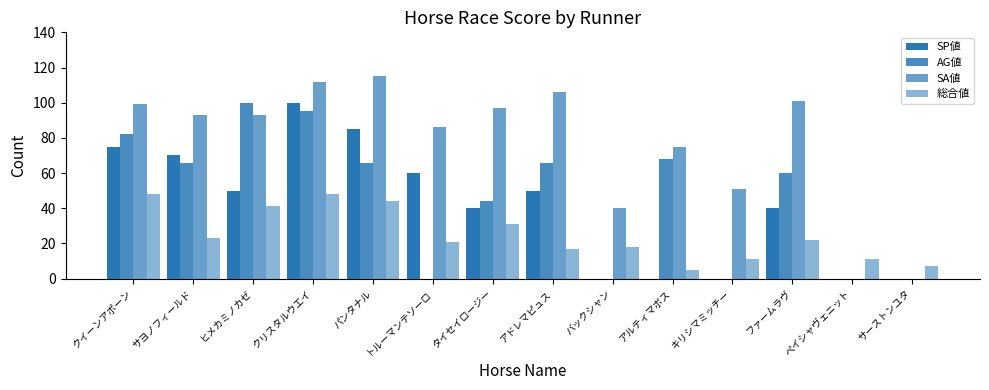

How many data points does each series have?

14